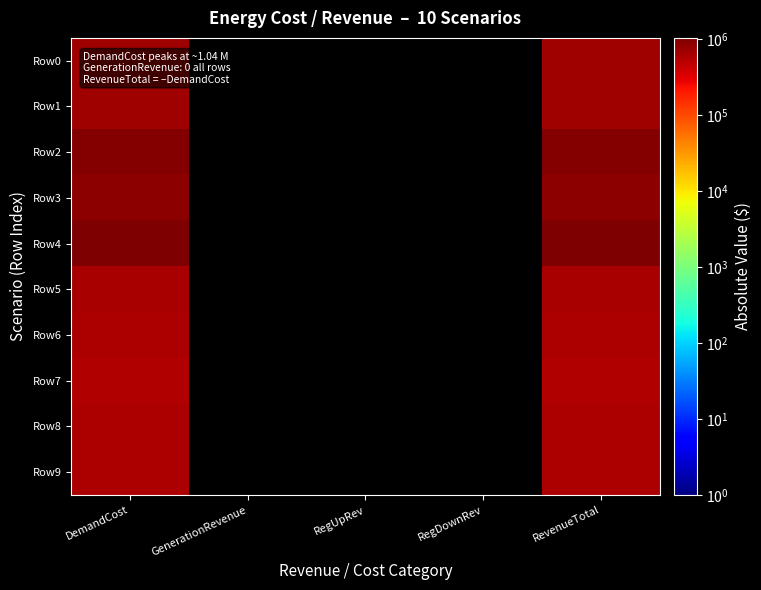

Reading right to left, extract all data points from this chart.

Row0: RevenueTotal=678781.3	RegDownRev=0.0	RegUpRev=0.0	GenerationRevenue=0.0	DemandCost=678781.3
Row1: RevenueTotal=704627.3	RegDownRev=0.0	RegUpRev=0.0	GenerationRevenue=0.0	DemandCost=704627.3
Row2: RevenueTotal=958554.7	RegDownRev=0.0	RegUpRev=0.0	GenerationRevenue=0.0	DemandCost=958554.7
Row3: RevenueTotal=841247.9	RegDownRev=0.0	RegUpRev=0.0	GenerationRevenue=0.0	DemandCost=841247.9
Row4: RevenueTotal=1042019.4	RegDownRev=0.0	RegUpRev=0.0	GenerationRevenue=0.0	DemandCost=1042019.4
Row5: RevenueTotal=628252.0	RegDownRev=0.0	RegUpRev=0.0	GenerationRevenue=0.0	DemandCost=628252.0
Row6: RevenueTotal=578676.8	RegDownRev=0.0	RegUpRev=0.0	GenerationRevenue=0.0	DemandCost=578676.8
Row7: RevenueTotal=567772.6	RegDownRev=0.0	RegUpRev=0.0	GenerationRevenue=0.0	DemandCost=567772.6
Row8: RevenueTotal=576080.0	RegDownRev=0.0	RegUpRev=0.0	GenerationRevenue=0.0	DemandCost=576080.0
Row9: RevenueTotal=581182.5	RegDownRev=0.0	RegUpRev=0.0	GenerationRevenue=0.0	DemandCost=581182.5